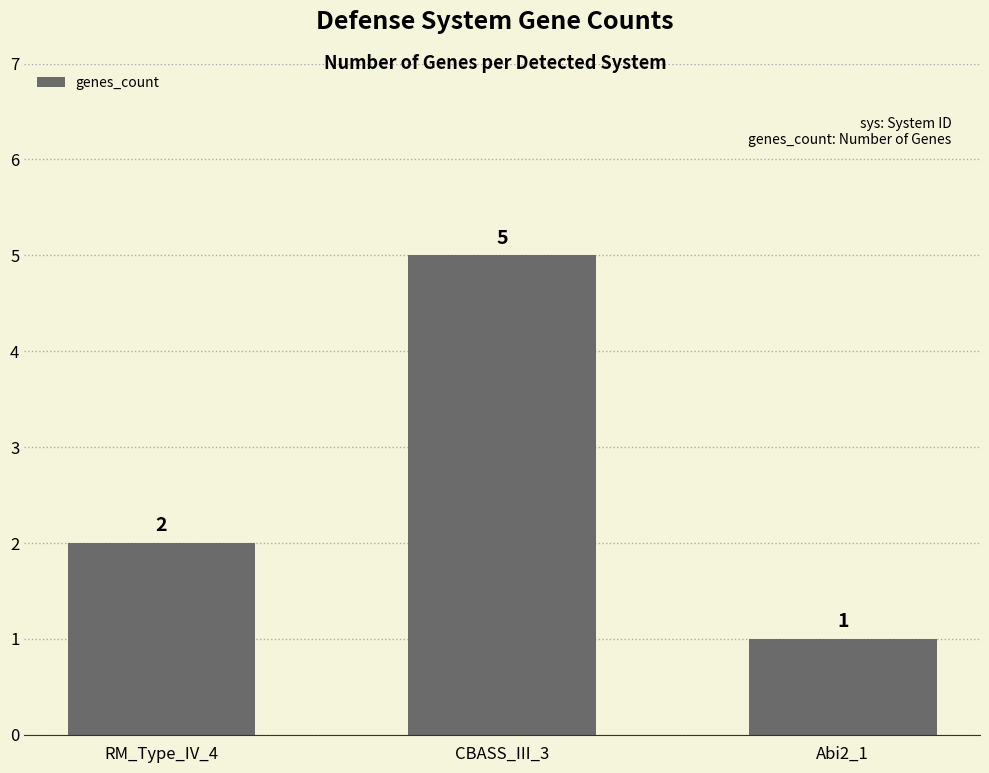

Approximately how many times larger is the value at Abi2_1 compared to CBASS_III_3?

0.2